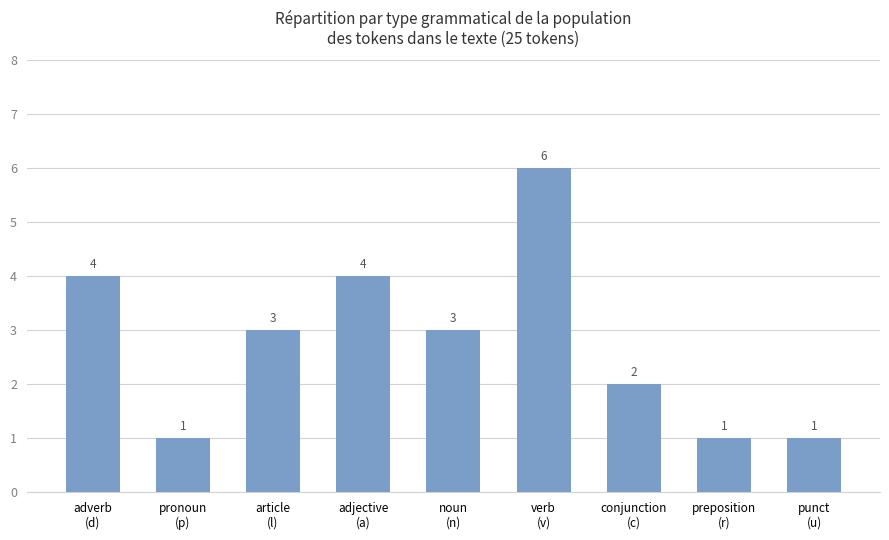

Reading left to right, transcribe all the data shown in this chart.

4	1	3	4	3	6	2	1	1